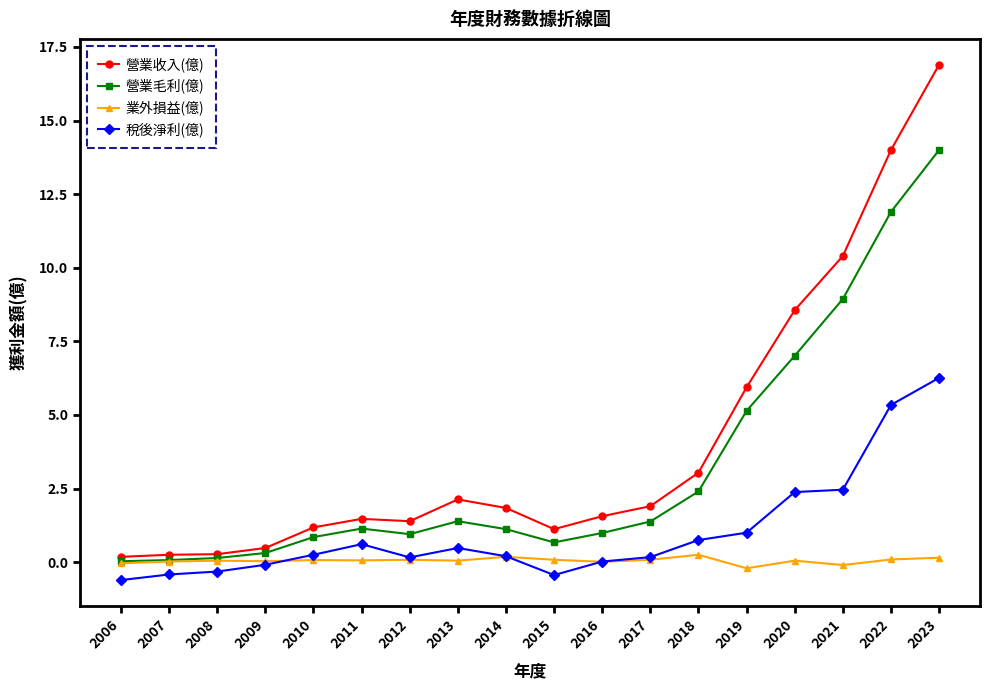

True or false: 營業收入(億) and 業外損益(億) cross at least once.

False